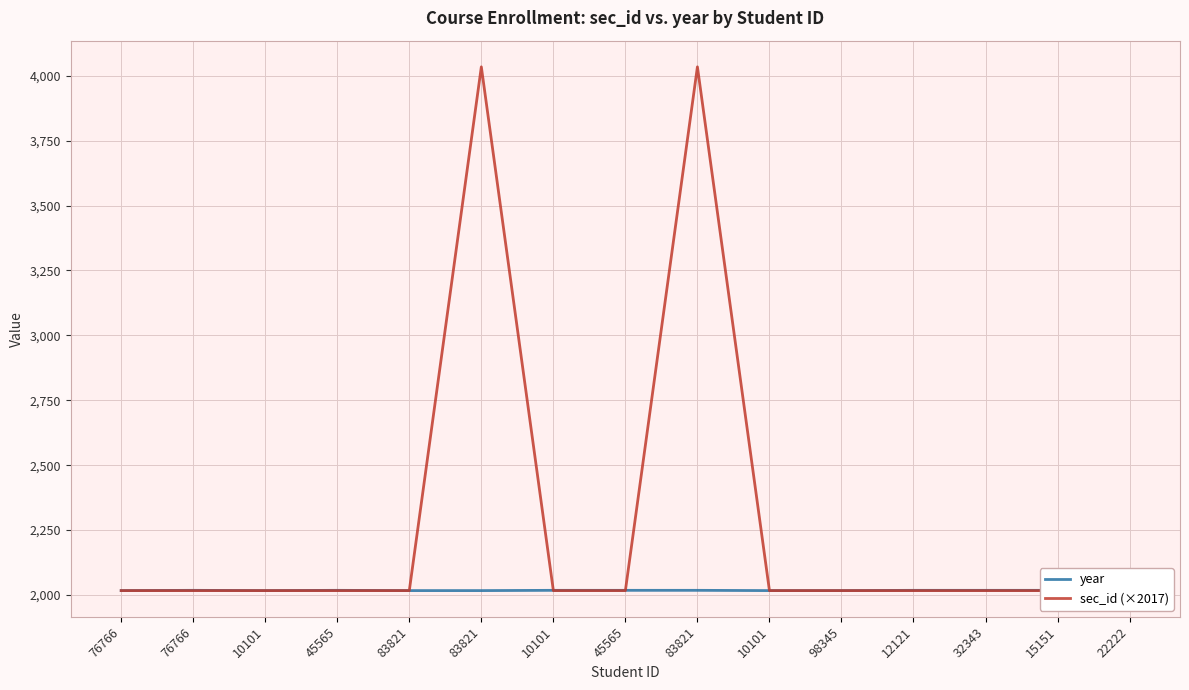

What is the difference between the maximum and minimum values in the year series?

1